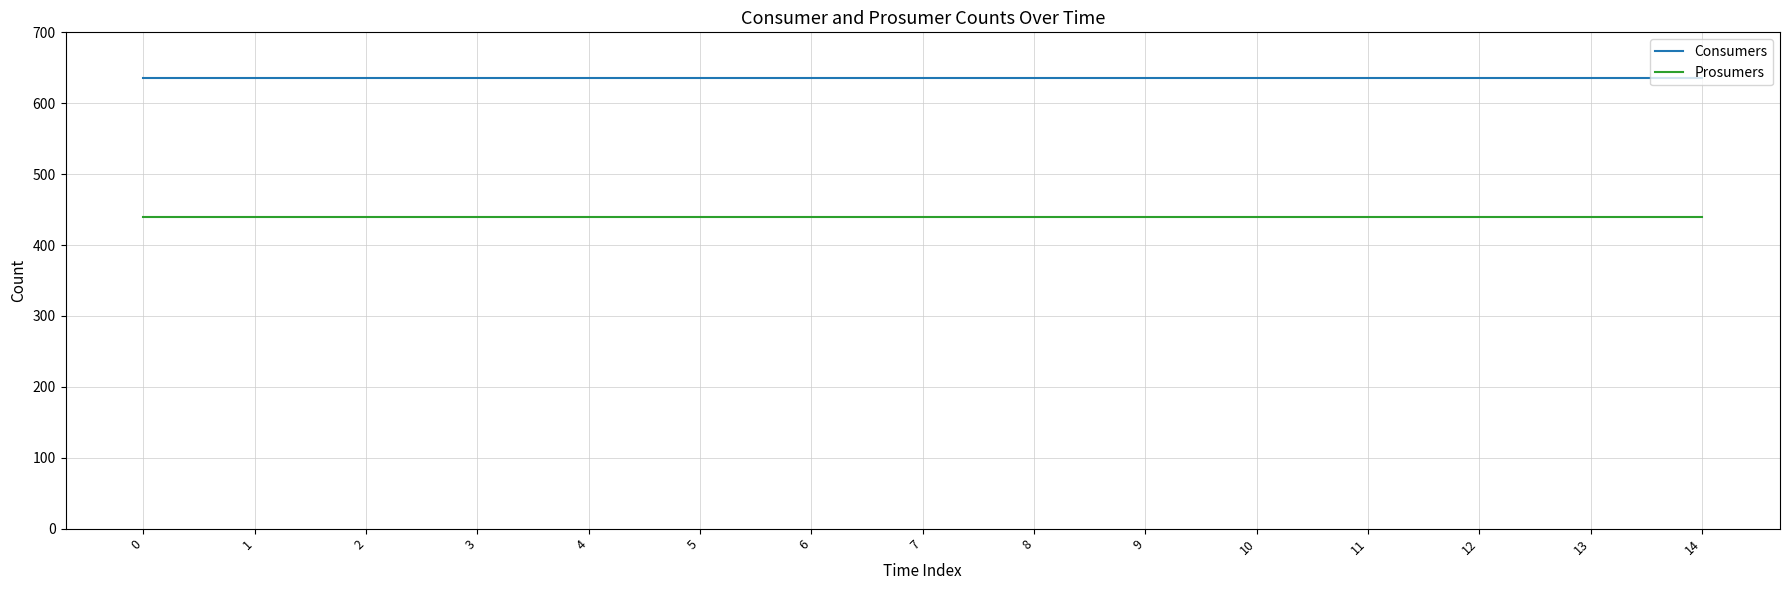

What is the difference between the highest and lowest values at 3?

195